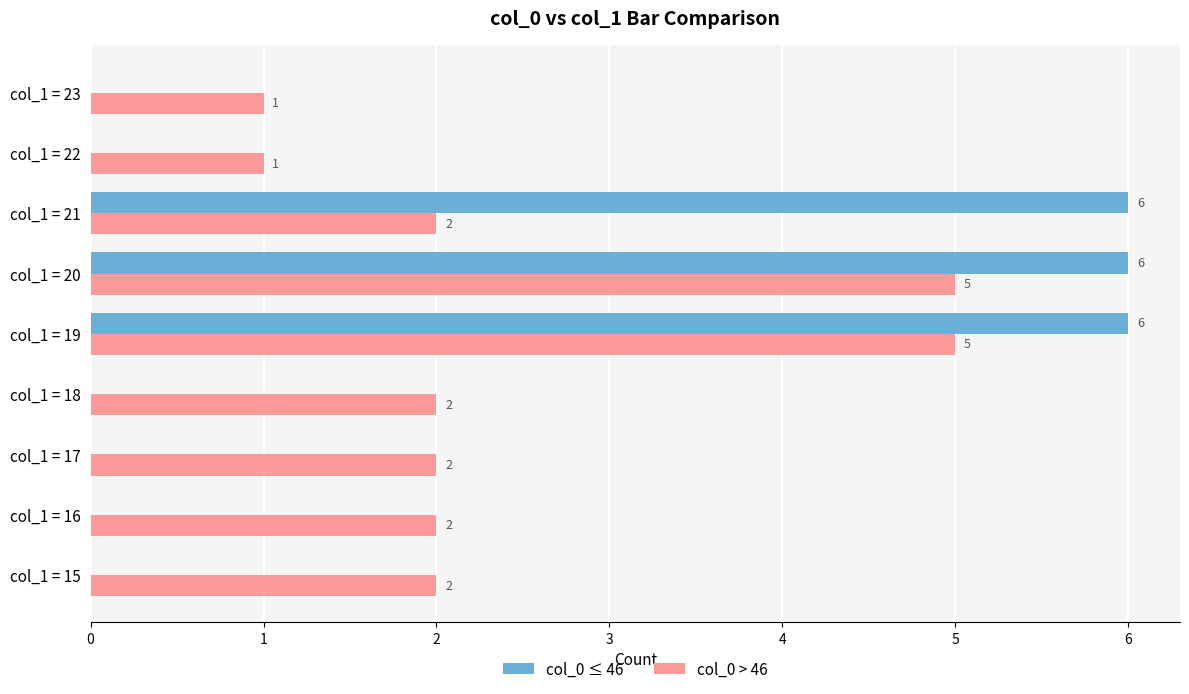

True or false: col_0 > 46 has a value of 2 at col_1 = 16.

True